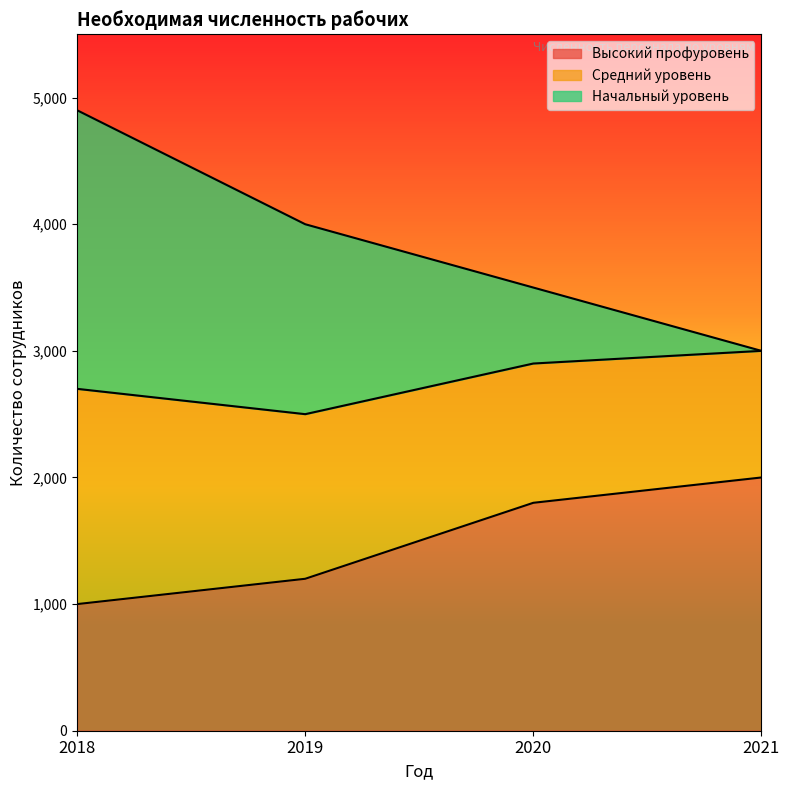

The Высокий профуровень series shows 1000 at 2018. True or false?

True